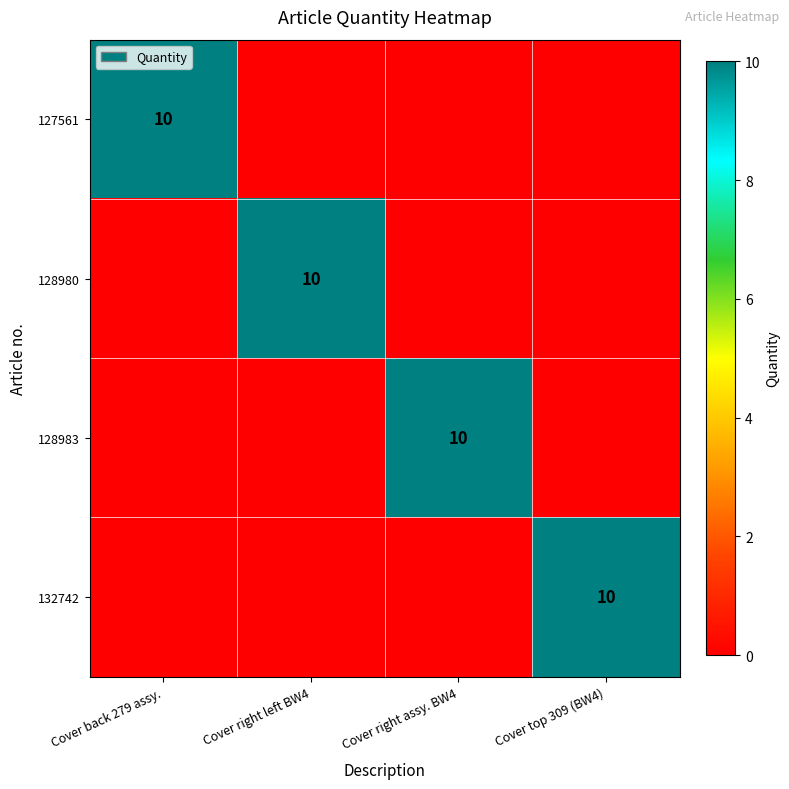

At which category is the sum across all series the highest?

Cover back 279 assy.